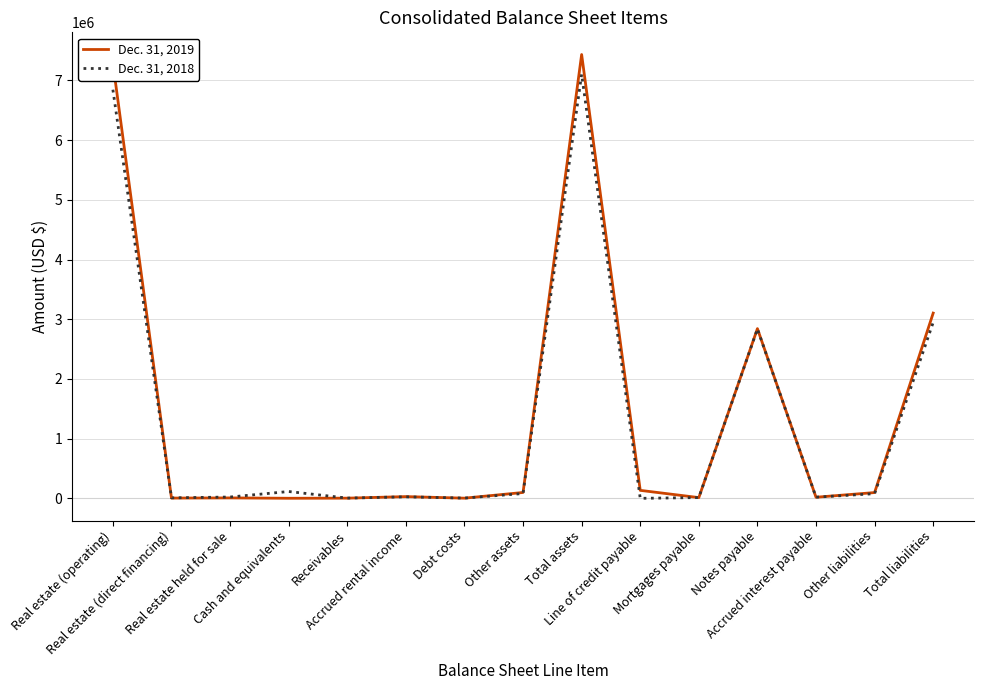

What is the greatest value displayed?

7434867